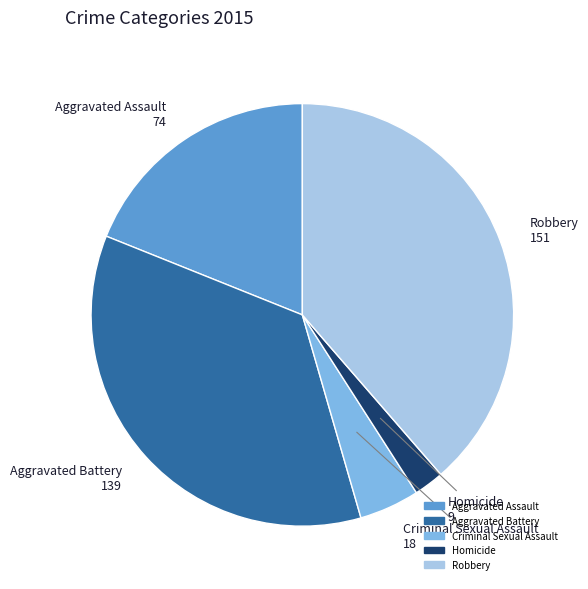

What is the smallest slice in the pie chart?

Homicide